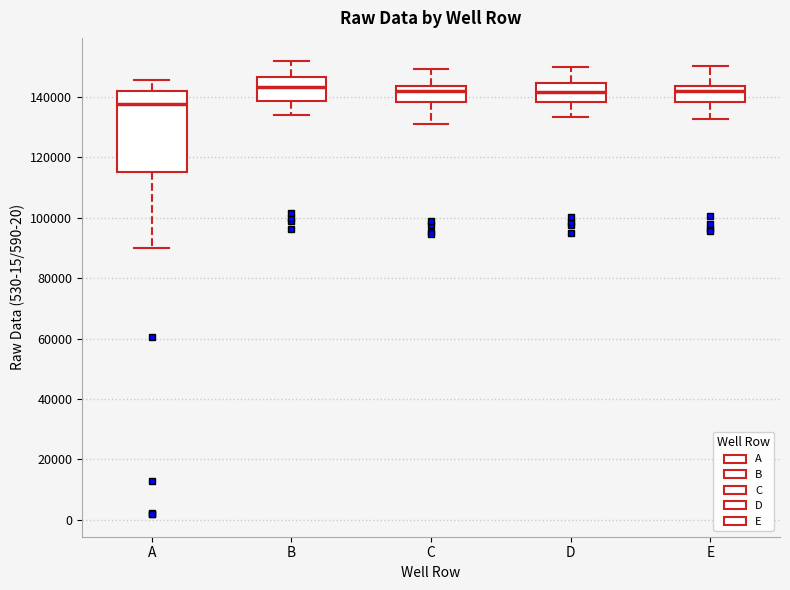

Which box is the tallest, from its lower edge to its upper edge?

A